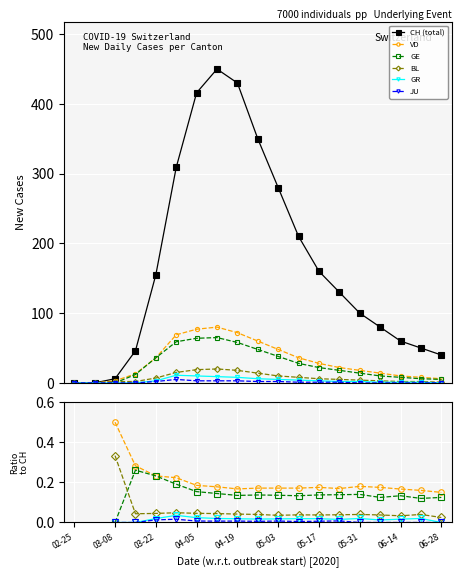

True or false: BL and VD cross at least once.

False